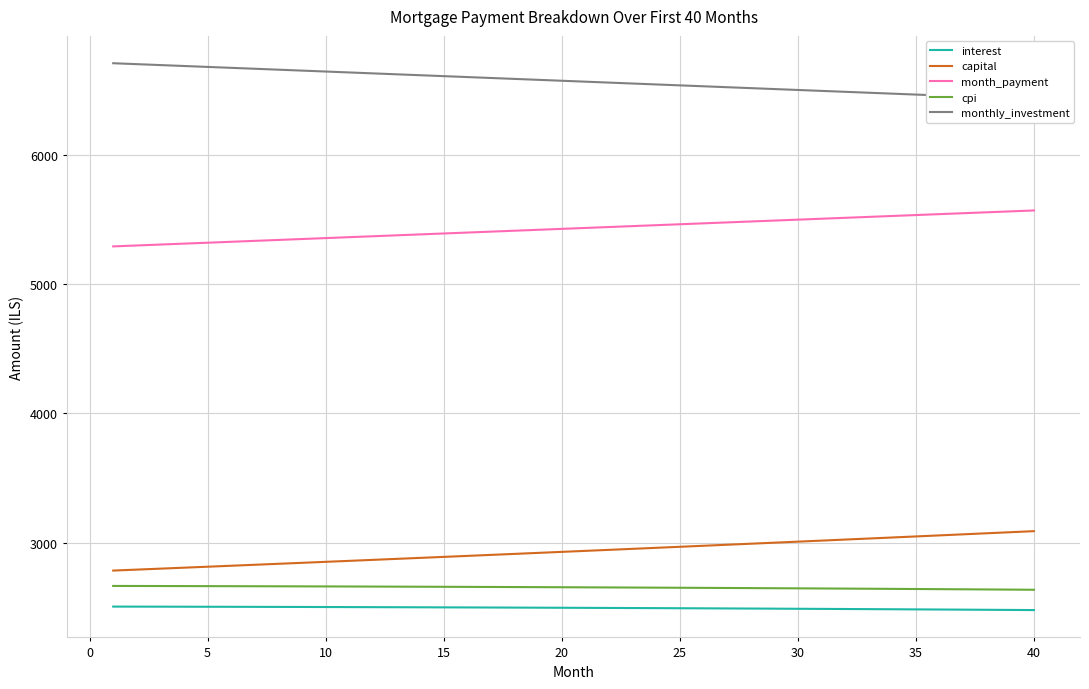

How many values in the cpi series are below 2656?

20